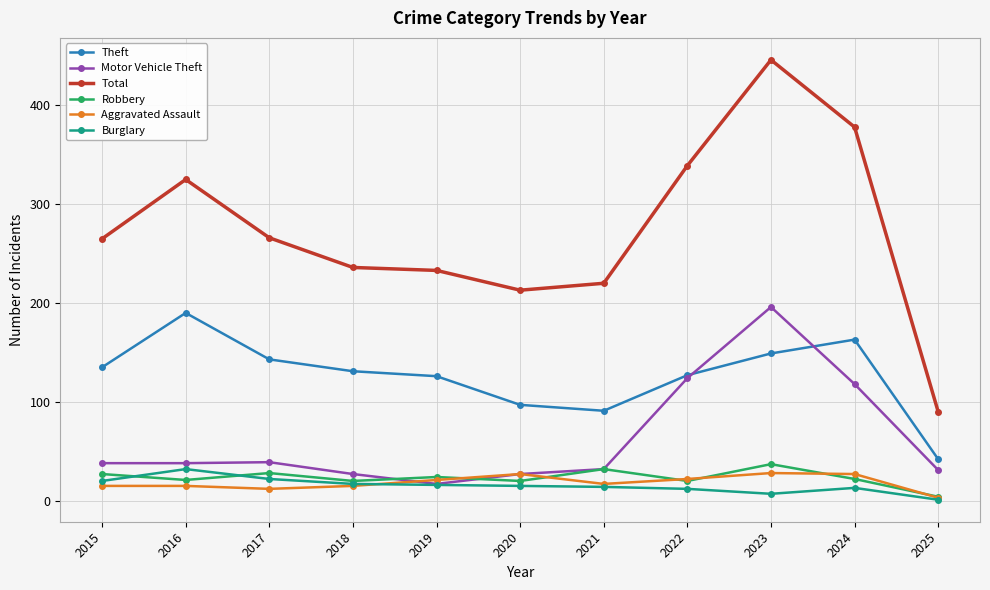

What is the difference between the maximum and minimum values in the Burglary series?

31